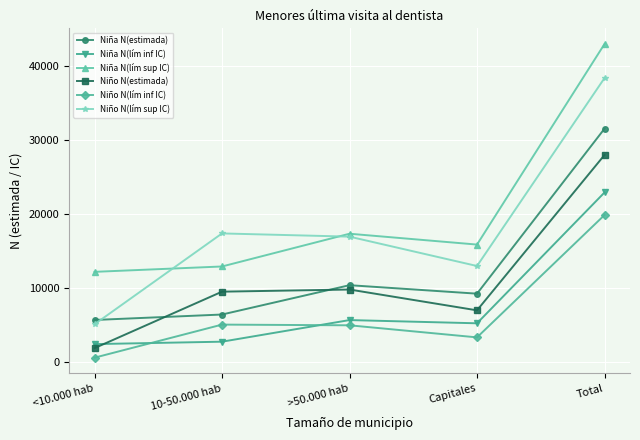

How many distinct data groups are displayed?

6